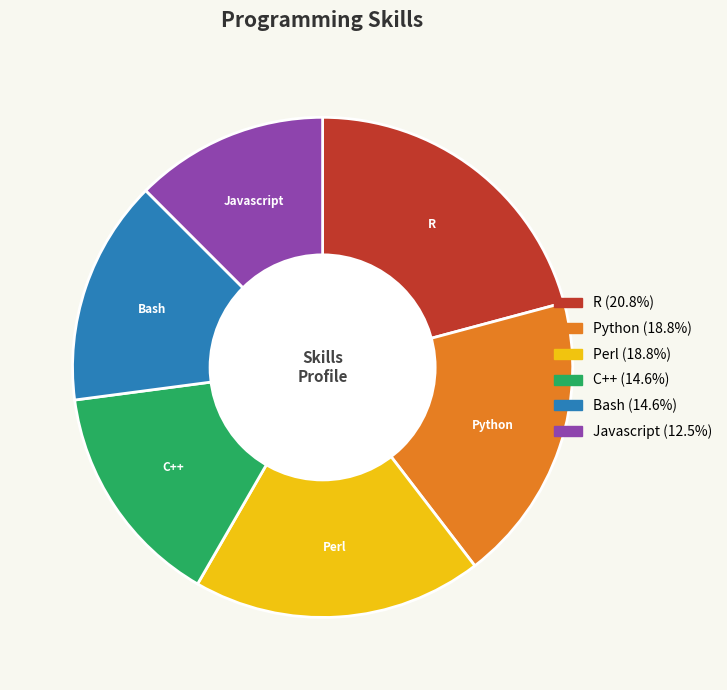

Combined, do Perl and Javascript account for over 50%?

No